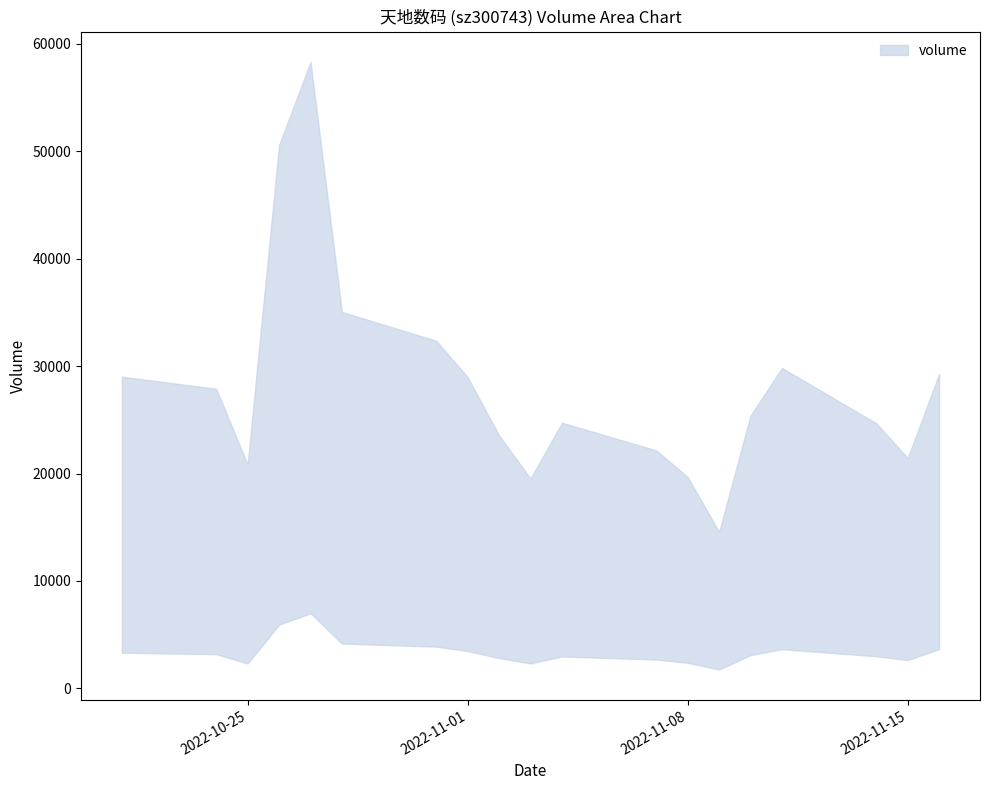

What position from the right is 2022-11-08?

7